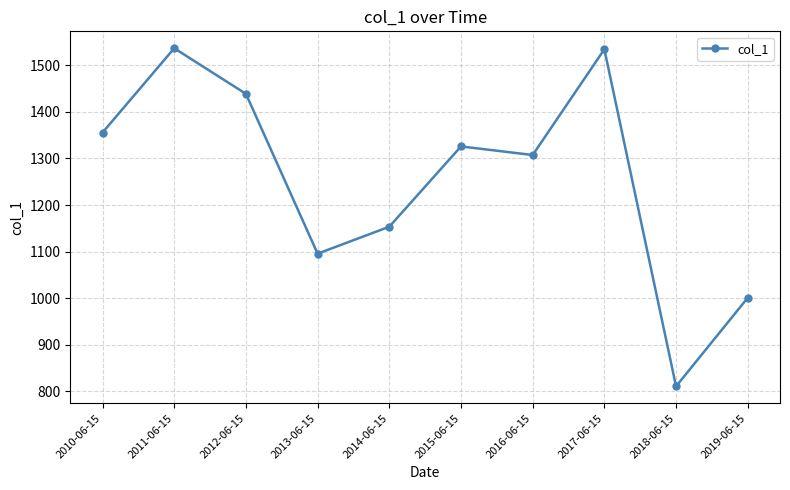

The chart shows a value of 1534.4 at 2017-06-15. True or false?

True